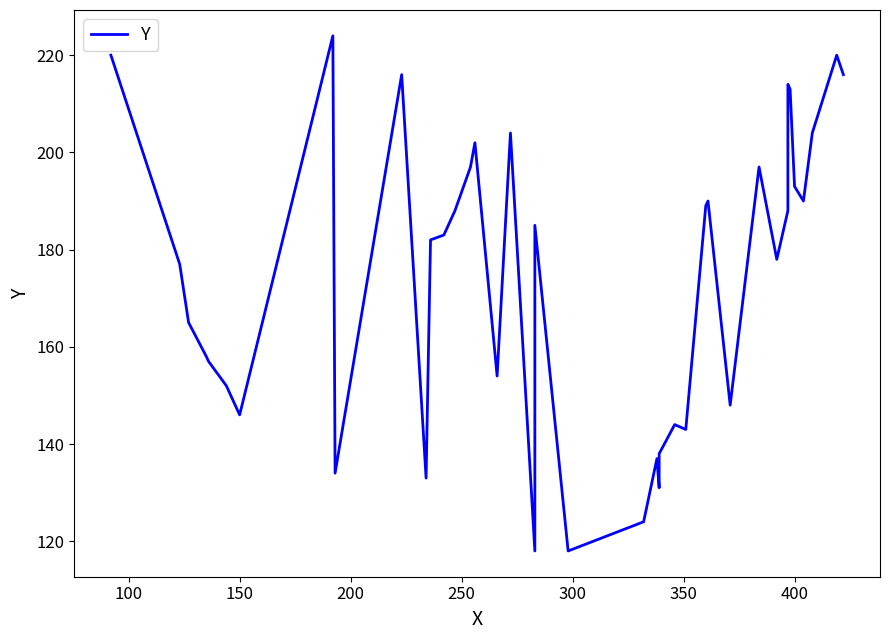

Count the number of data series in this chart.

1